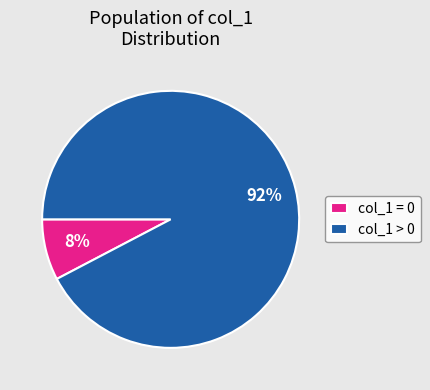

Is the sum of col_1 > 0 and col_1 = 0 greater than half?

Yes